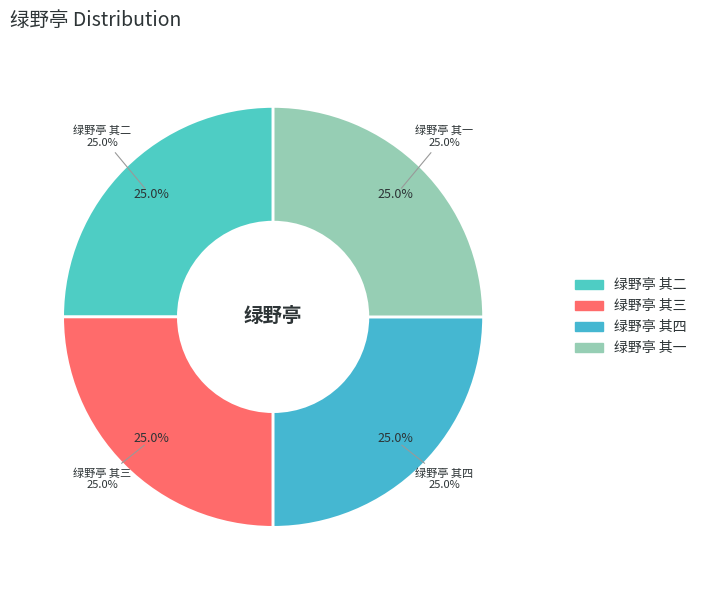

What is the smallest slice in the pie chart?

绿野亭 其三